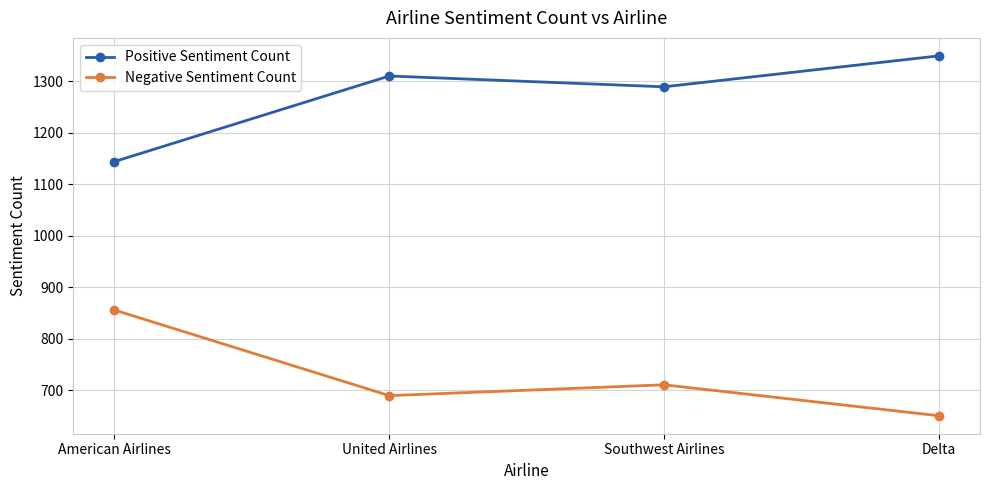

Rank the series by their maximum value, from highest to lowest.

Positive Sentiment Count, Negative Sentiment Count